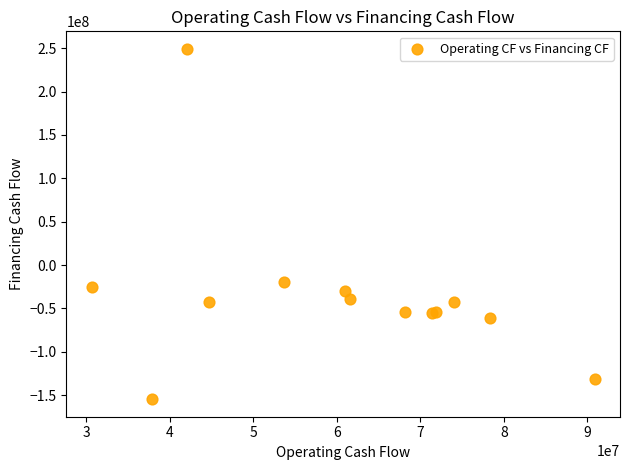

What Y value in the scatter plot is closest to 47281000?

-19964000